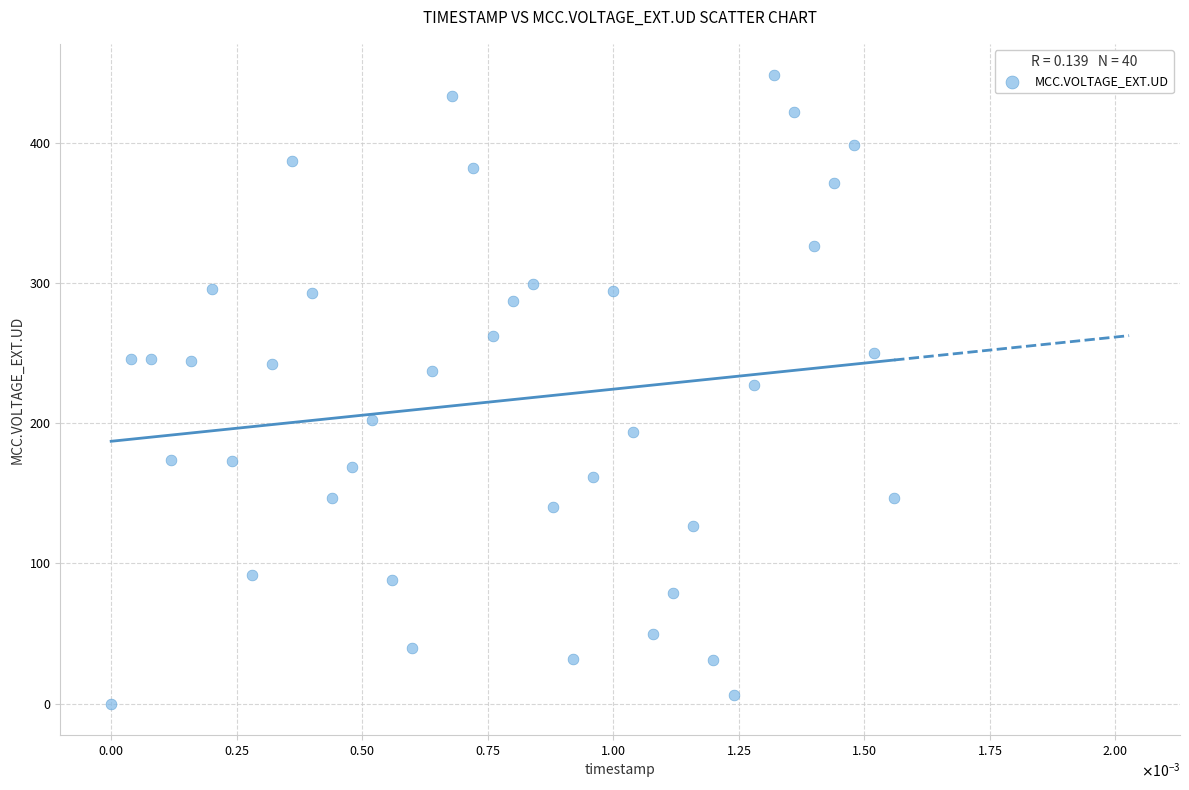

What is the range of Y values (max minus min)?

448